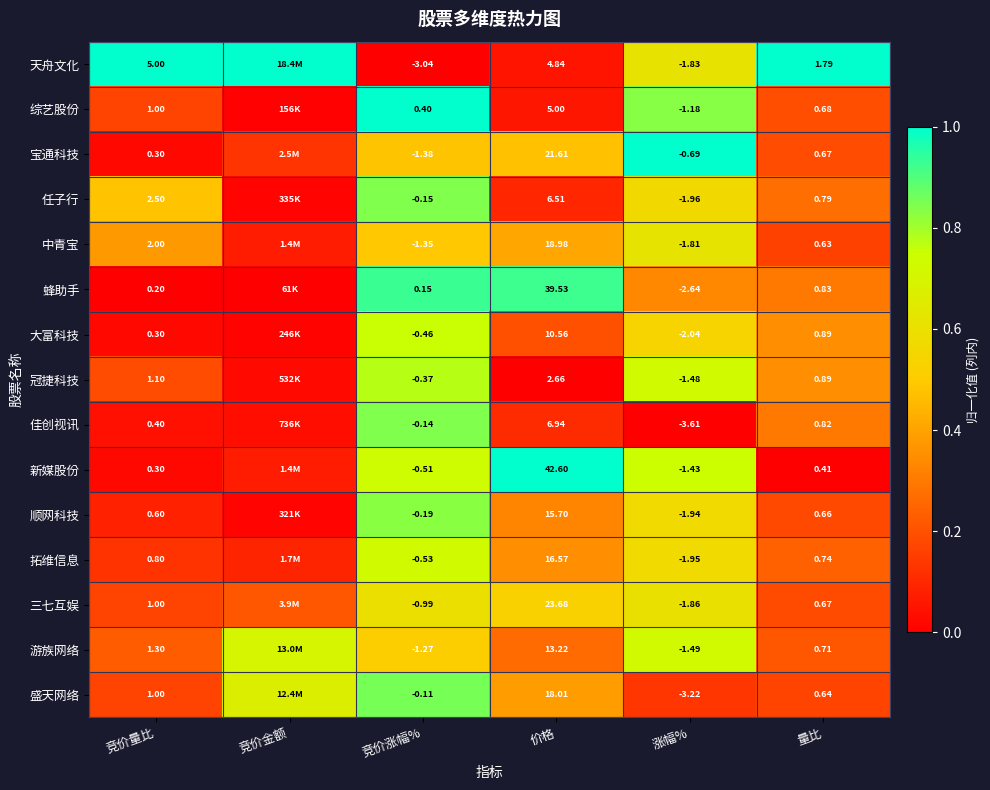

Which series changed the most between 竞价量比 and 量比?

天舟文化